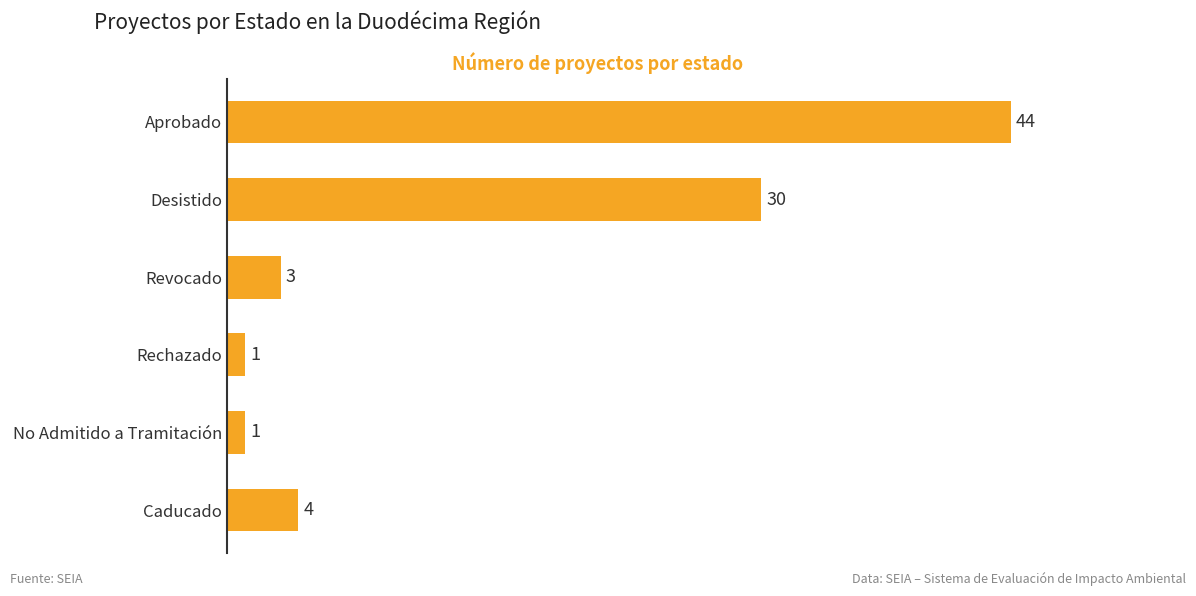

Reading top to bottom, list all the values displayed in this chart.

Aprobado=44	Desistido=30	Revocado=3	Rechazado=1	No Admitido a Tramitación=1	Caducado=4